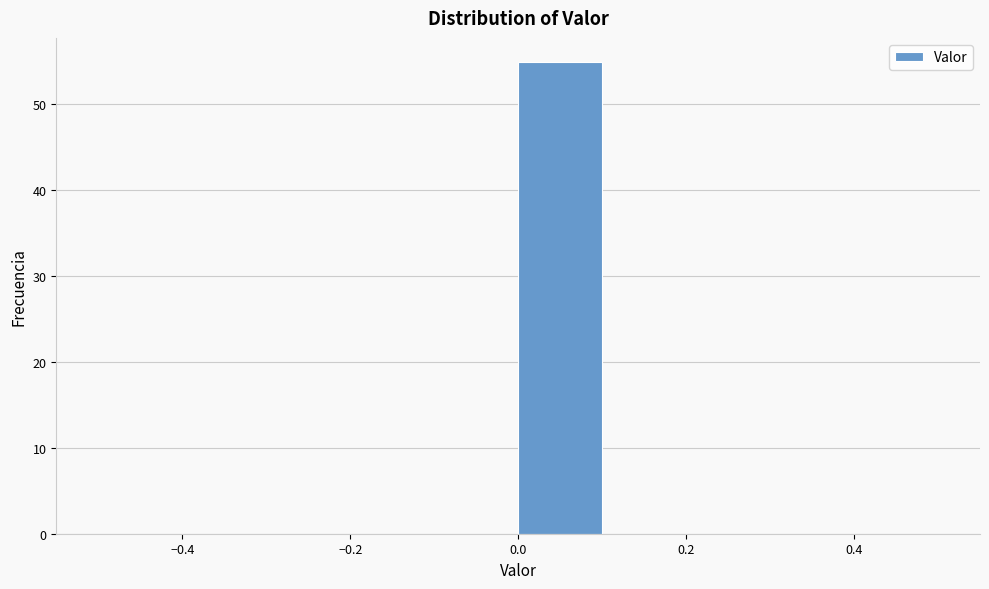

Which range on the x-axis has the tallest bar?

0.0 to 0.1